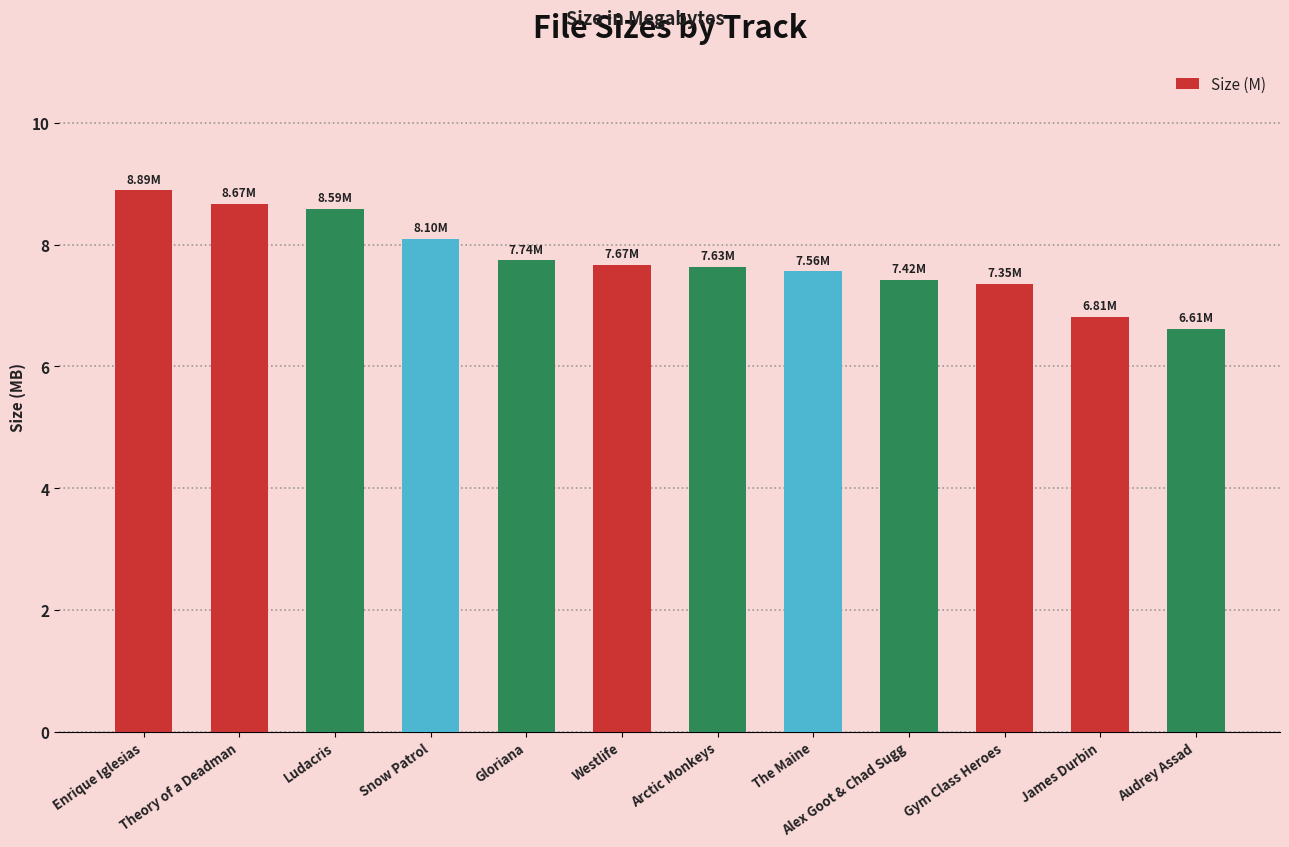

What is the ratio of the value at Audrey Assad to the value at Snow Patrol?

0.8